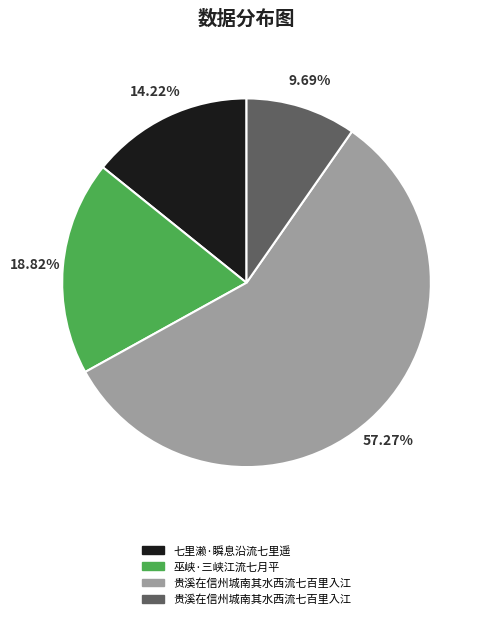

Is there any slice that represents more than half of the pie?

Yes